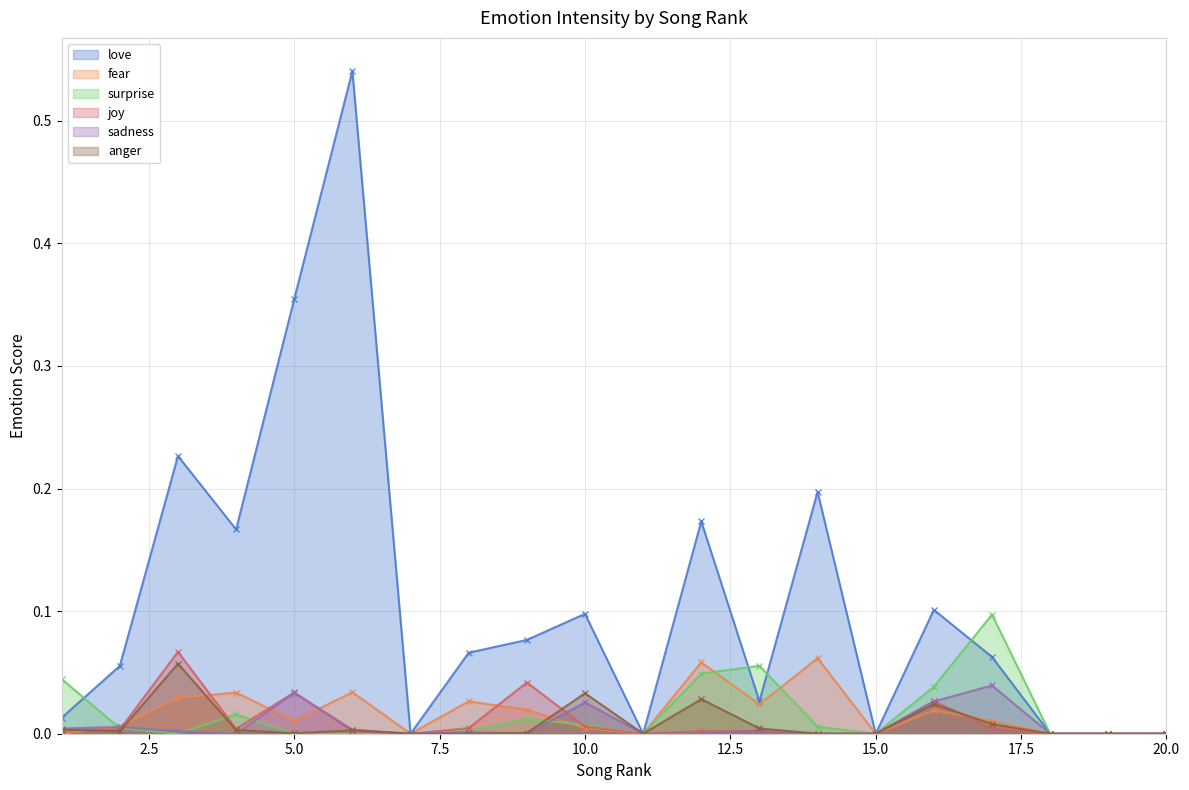

How many interior local peaks does the surprise series have?

4